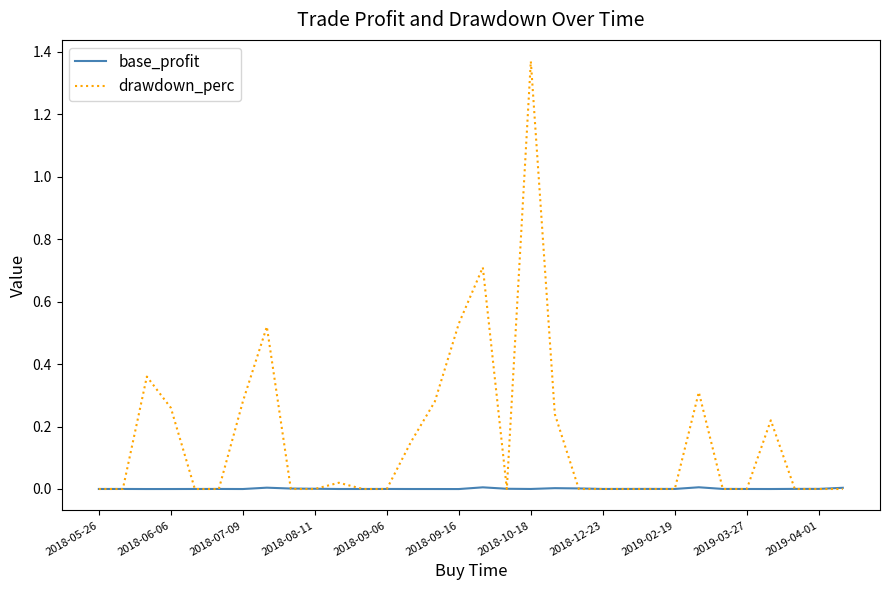

Which series has the largest total across all categories?

drawdown_perc